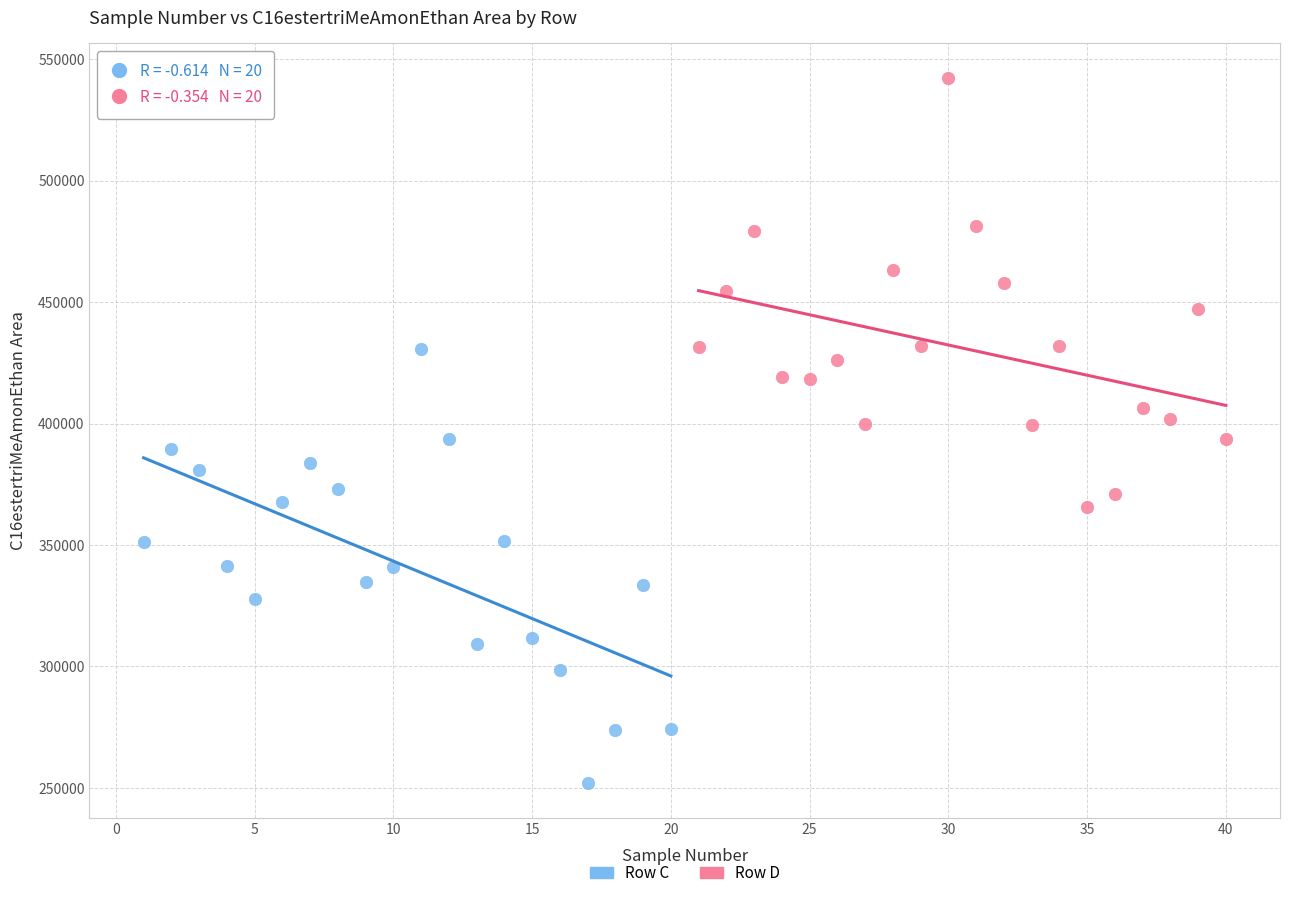

Which series reaches the maximum Y coordinate?

Row D